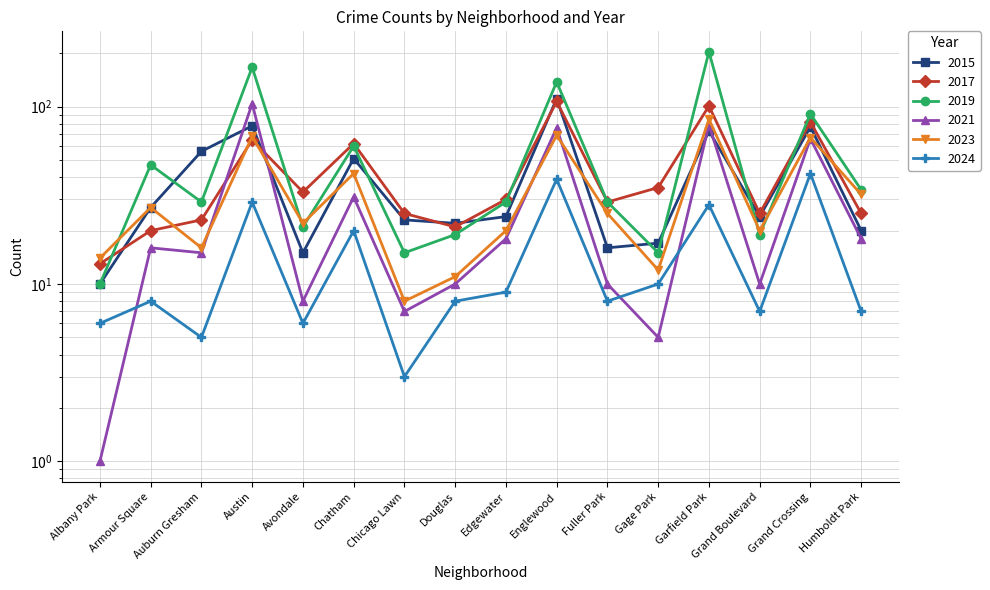

Which label corresponds to the smallest value in the chart?

Albany Park